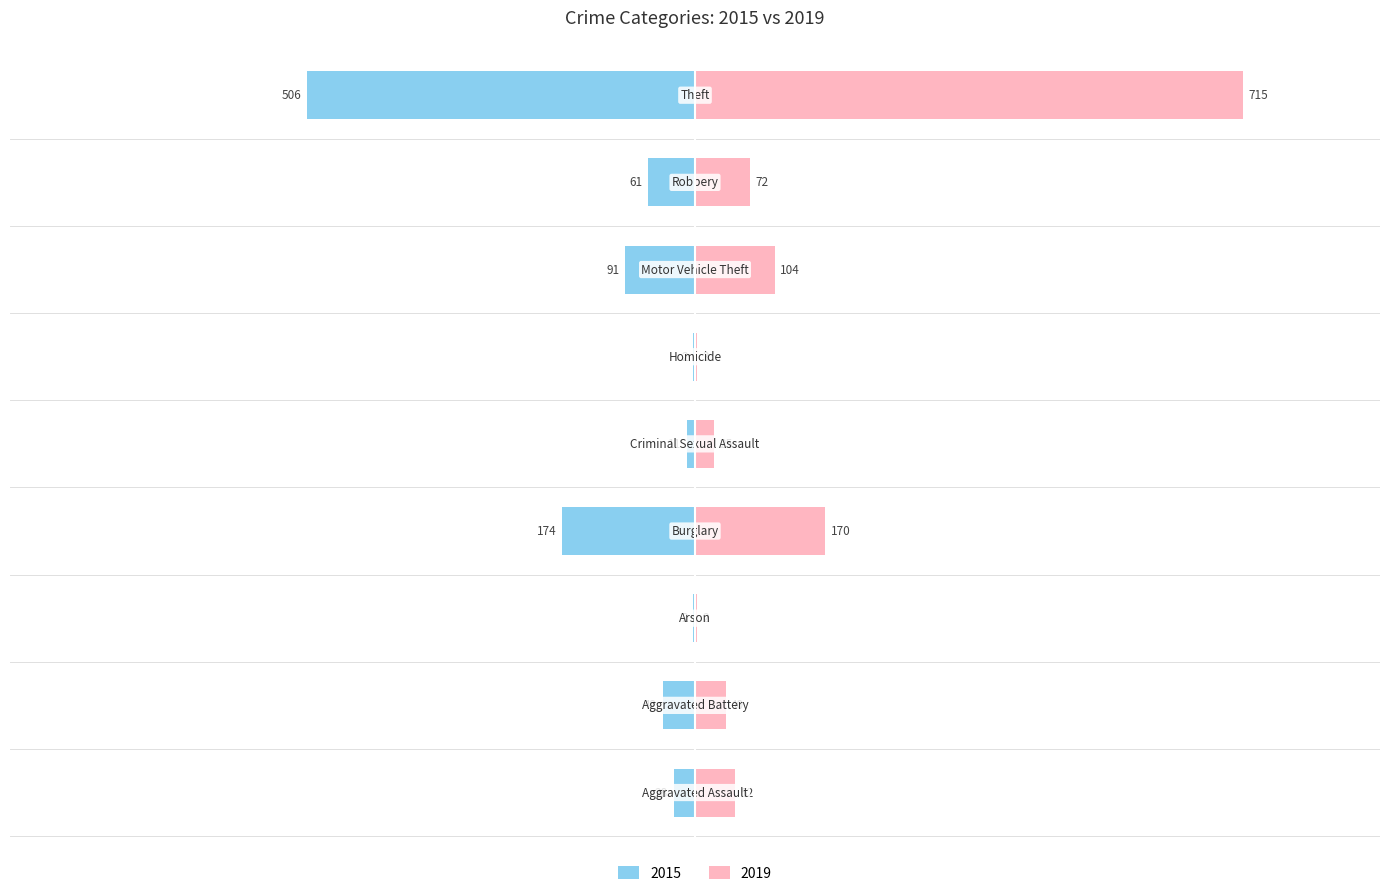

Is it true that 2019 equals 61 at Aggravated Battery?

False